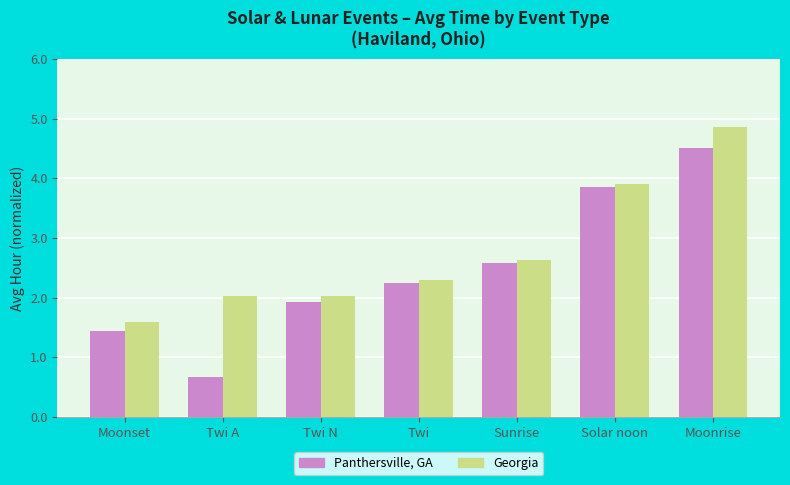

How many distinct data groups are displayed?

2